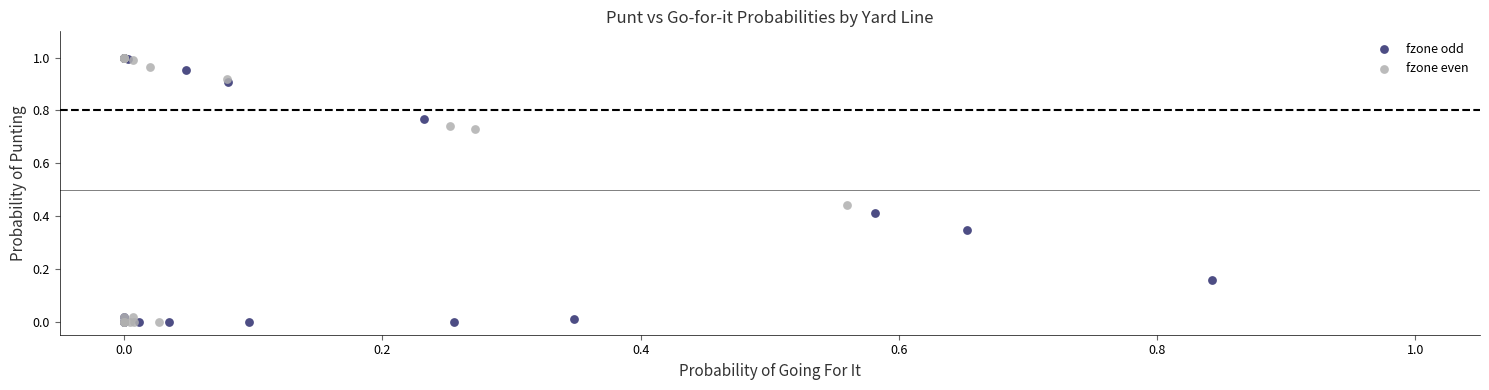

What are all the series names shown in the legend?

fzone odd, fzone even